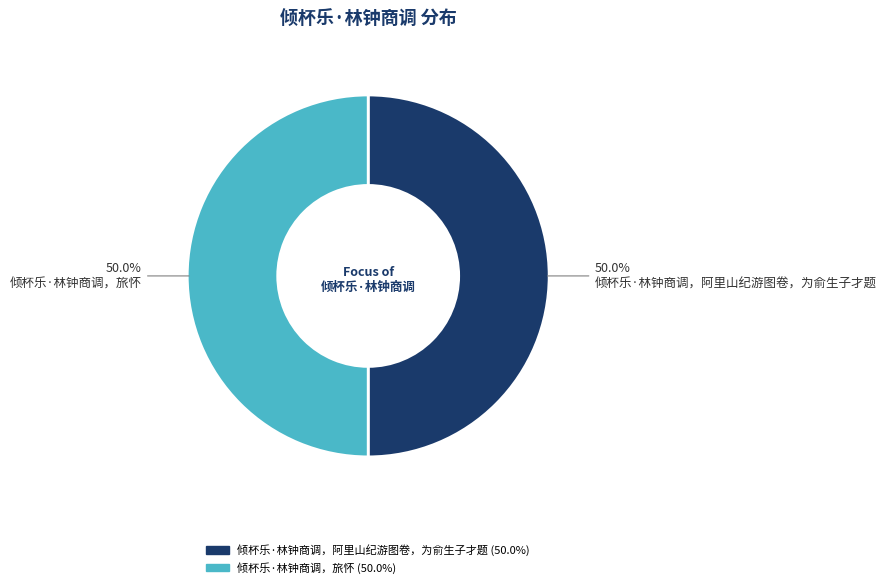

What is the total percentage of 倾杯乐·林钟商调，旅怀 and 倾杯乐·林钟商调，阿里山纪游图卷，为俞生子才题?

100.0%